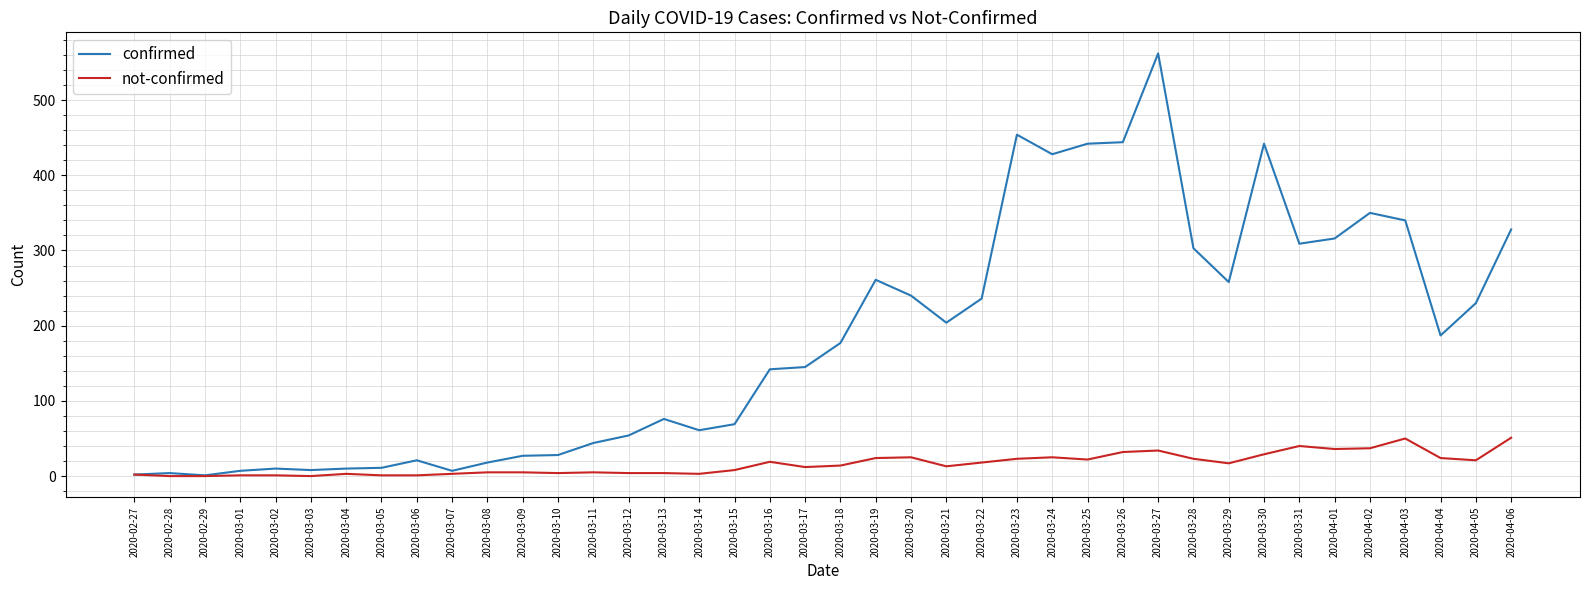

What are all the series names shown in the legend?

confirmed, not-confirmed